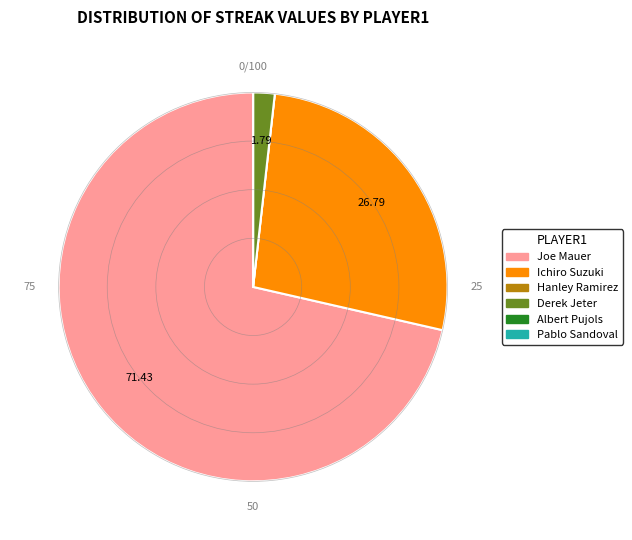

Is the sum of Ichiro Suzuki and Joe Mauer greater than half?

Yes